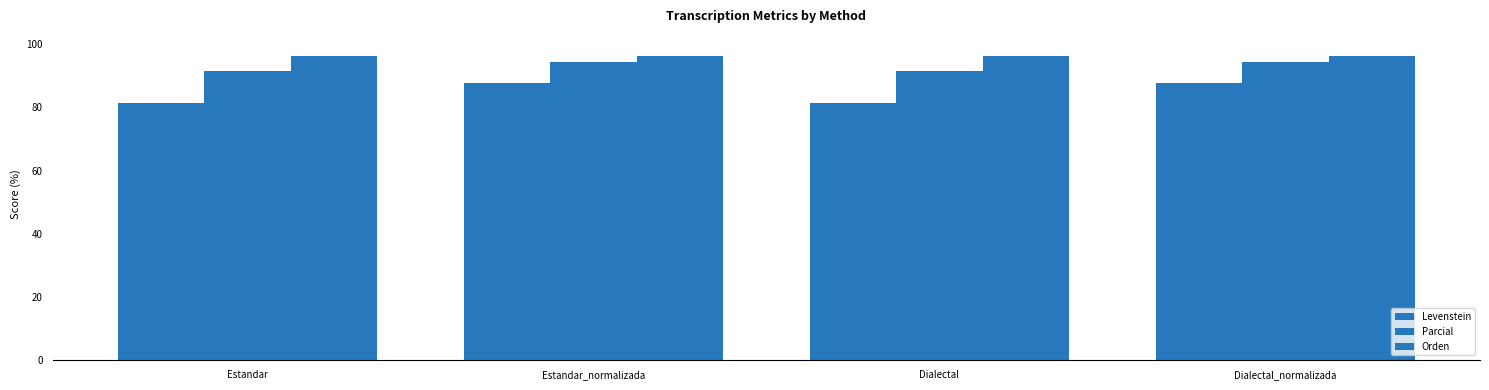

What is the label of the 2nd bar from the left?

Estandar_normalizada